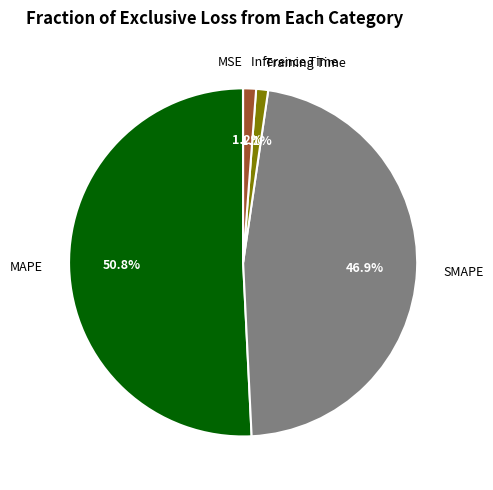

Between MAPE and Inference Time, which is larger?

MAPE